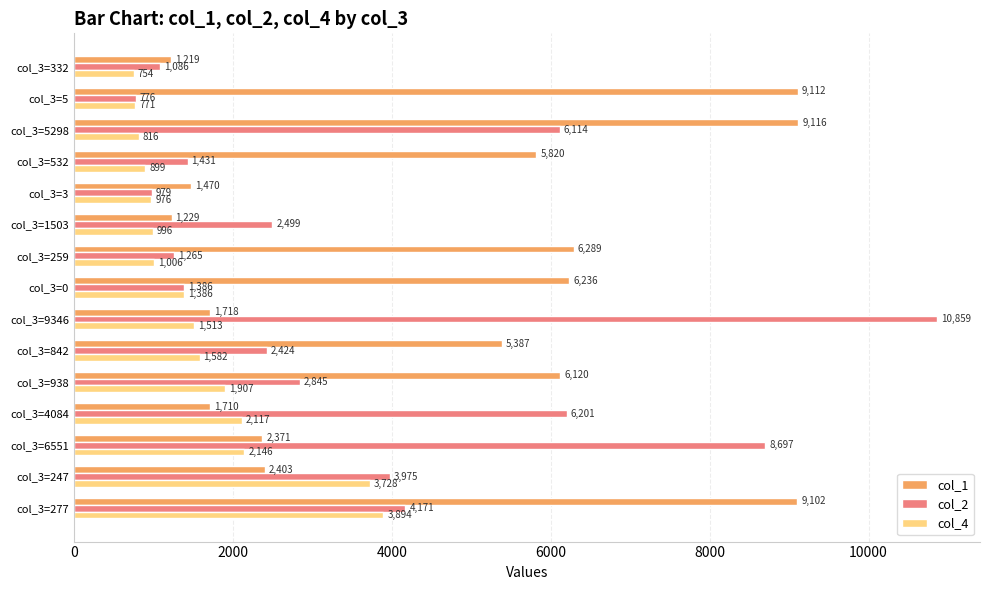

What is the smallest value displayed?

754